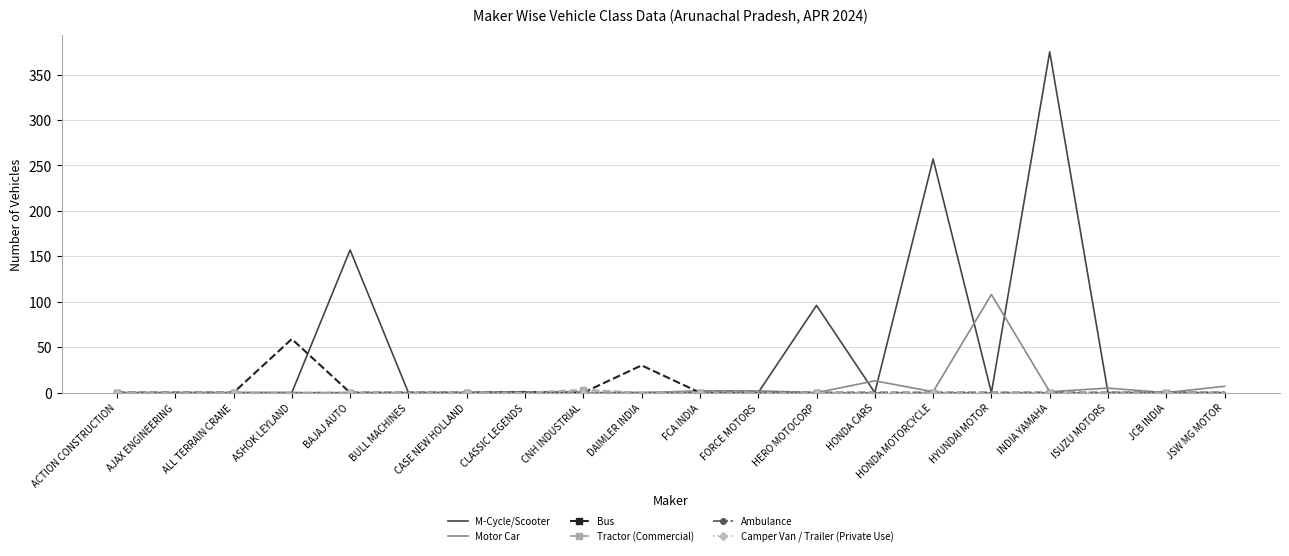

Reading right to left, what are all the values shown in this chart?

M-Cycle/Scooter: JSW MG MOTOR=0	JCB INDIA=0	ISUZU MOTORS=0	INDIA YAMAHA=375	HYUNDAI MOTOR=0	HONDA MOTORCYCLE=257	HONDA CARS=0	HERO MOTOCORP=96	FORCE MOTORS=0	FCA INDIA=0	DAIMLER INDIA=0	CNH INDUSTRIAL=0	CLASSIC LEGENDS=1	CASE NEW HOLLAND=0	BULL MACHINES=0	BAJAJ AUTO=157	ASHOK LEYLAND=0	ALL TERRAIN CRANE=0	AJAX ENGINEERING=0	ACTION CONSTRUCTION=0
Motor Car: JSW MG MOTOR=7	JCB INDIA=0	ISUZU MOTORS=5	INDIA YAMAHA=1	HYUNDAI MOTOR=108	HONDA MOTORCYCLE=1	HONDA CARS=13	HERO MOTOCORP=0	FORCE MOTORS=2	FCA INDIA=2	DAIMLER INDIA=0	CNH INDUSTRIAL=0	CLASSIC LEGENDS=0	CASE NEW HOLLAND=0	BULL MACHINES=0	BAJAJ AUTO=0	ASHOK LEYLAND=0	ALL TERRAIN CRANE=0	AJAX ENGINEERING=0	ACTION CONSTRUCTION=0
Bus: JSW MG MOTOR=0	JCB INDIA=0	ISUZU MOTORS=0	INDIA YAMAHA=0	HYUNDAI MOTOR=0	HONDA MOTORCYCLE=0	HONDA CARS=0	HERO MOTOCORP=0	FORCE MOTORS=0	FCA INDIA=0	DAIMLER INDIA=30	CNH INDUSTRIAL=0	CLASSIC LEGENDS=0	CASE NEW HOLLAND=0	BULL MACHINES=0	BAJAJ AUTO=0	ASHOK LEYLAND=59	ALL TERRAIN CRANE=0	AJAX ENGINEERING=0	ACTION CONSTRUCTION=0
Tractor (Commercial): JSW MG MOTOR=0	JCB INDIA=0	ISUZU MOTORS=0	INDIA YAMAHA=0	HYUNDAI MOTOR=0	HONDA MOTORCYCLE=0	HONDA CARS=0	HERO MOTOCORP=0	FORCE MOTORS=0	FCA INDIA=0	DAIMLER INDIA=0	CNH INDUSTRIAL=3	CLASSIC LEGENDS=0	CASE NEW HOLLAND=0	BULL MACHINES=0	BAJAJ AUTO=0	ASHOK LEYLAND=0	ALL TERRAIN CRANE=0	AJAX ENGINEERING=0	ACTION CONSTRUCTION=0
Ambulance: JSW MG MOTOR=0	JCB INDIA=0	ISUZU MOTORS=0	INDIA YAMAHA=0	HYUNDAI MOTOR=0	HONDA MOTORCYCLE=0	HONDA CARS=0	HERO MOTOCORP=0	FORCE MOTORS=0	FCA INDIA=0	DAIMLER INDIA=0	CNH INDUSTRIAL=0	CLASSIC LEGENDS=0	CASE NEW HOLLAND=0	BULL MACHINES=0	BAJAJ AUTO=0	ASHOK LEYLAND=0	ALL TERRAIN CRANE=0	AJAX ENGINEERING=0	ACTION CONSTRUCTION=0
Camper Van / Trailer (Private Use): JSW MG MOTOR=0	JCB INDIA=0	ISUZU MOTORS=0	INDIA YAMAHA=0	HYUNDAI MOTOR=0	HONDA MOTORCYCLE=0	HONDA CARS=0	HERO MOTOCORP=0	FORCE MOTORS=0	FCA INDIA=0	DAIMLER INDIA=0	CNH INDUSTRIAL=0	CLASSIC LEGENDS=0	CASE NEW HOLLAND=0	BULL MACHINES=0	BAJAJ AUTO=0	ASHOK LEYLAND=0	ALL TERRAIN CRANE=0	AJAX ENGINEERING=0	ACTION CONSTRUCTION=0